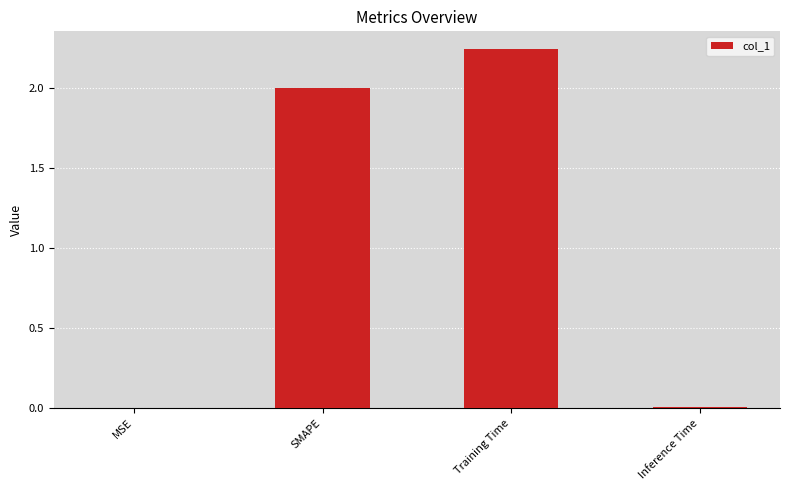

What value does the data have at SMAPE?

2.0